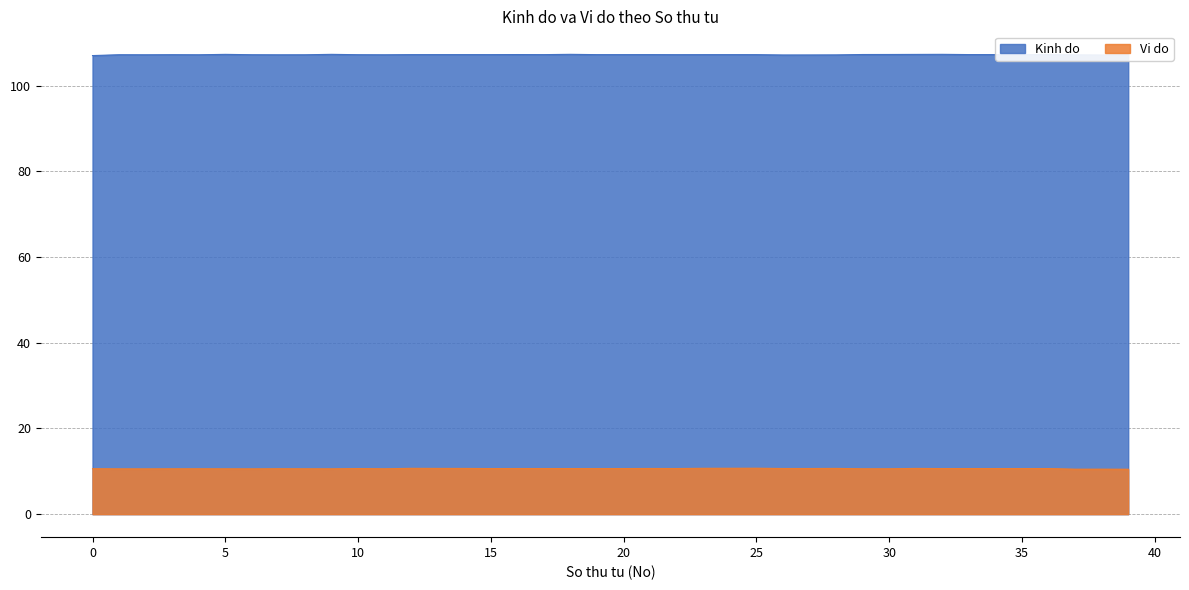

Which series has the largest total across all categories?

Kinh do